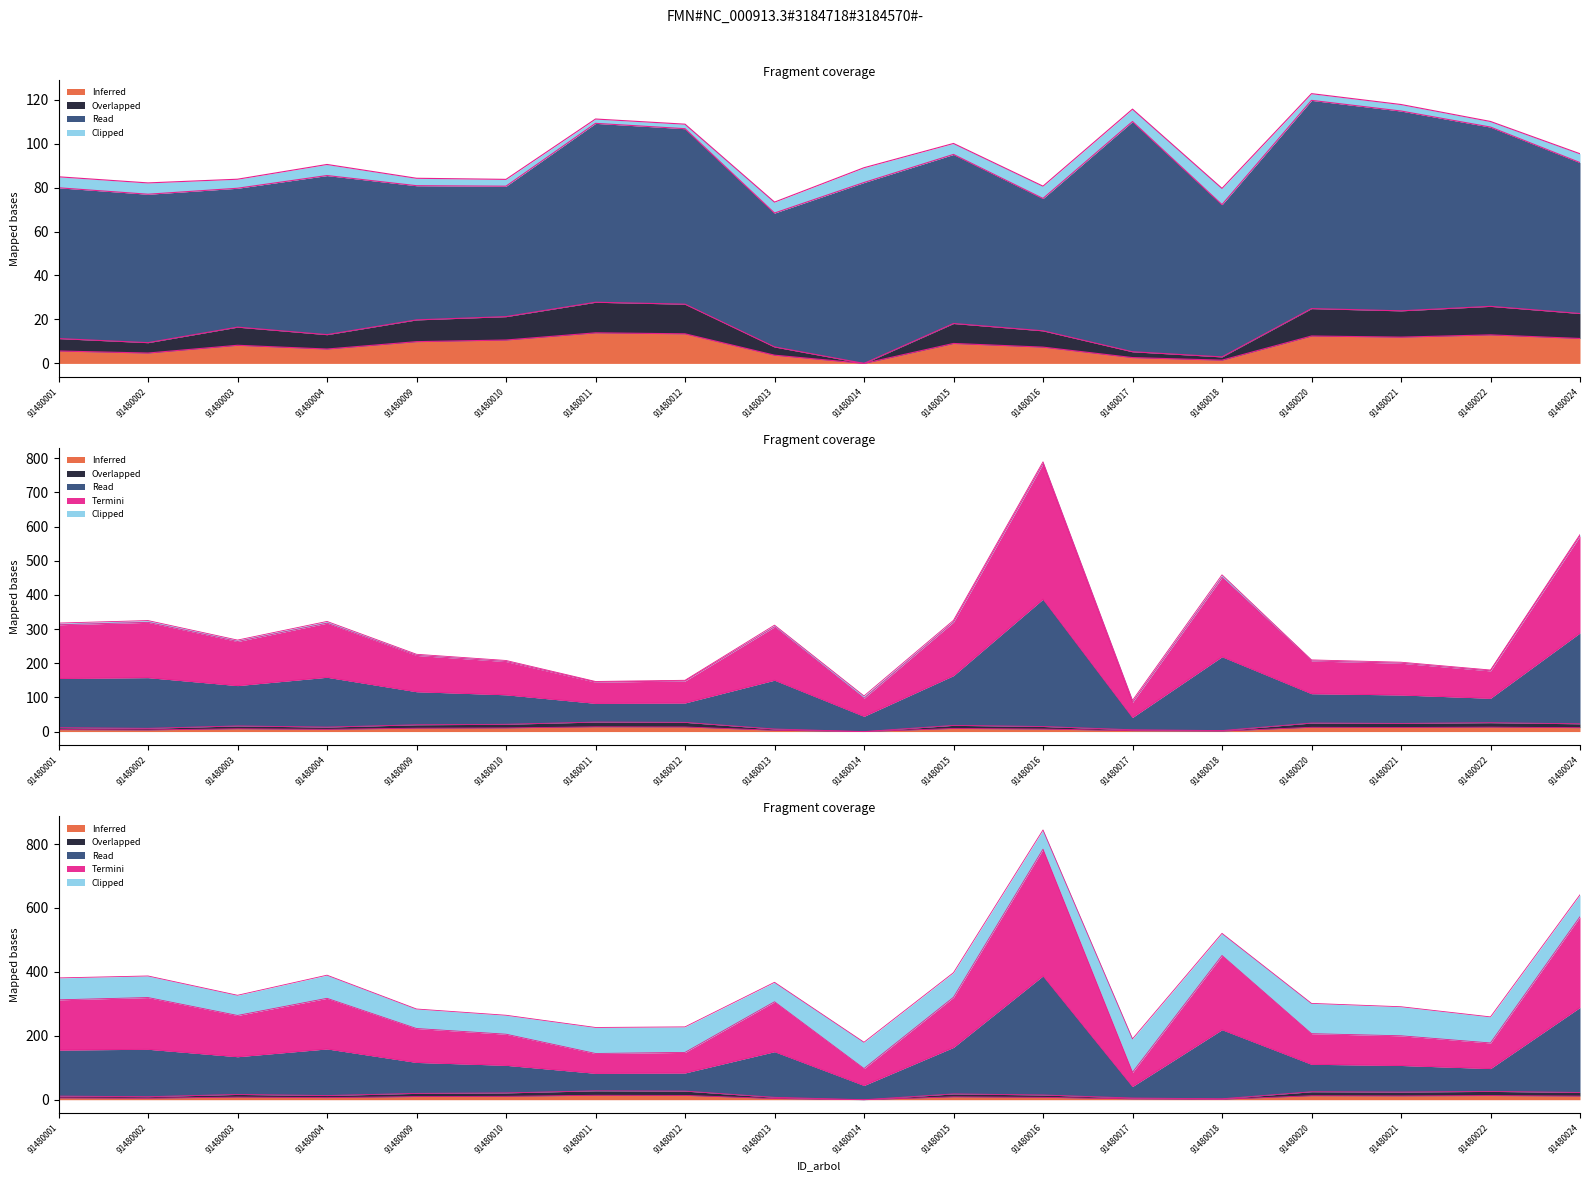

Reading left to right, extract all data points from this chart.

bal: 5.7	4.7	8.2	6.5	9.9	10.6	13.9	13.5	3.8	0.0	9.1	7.4	2.6	1.5	12.5	12.0	13.0	11.3
bal_intrasp: 11.3	9.4	16.5	13.1	19.8	21.3	27.8	26.9	7.5	0.0	18.2	14.8	5.3	3.0	24.9	23.9	26.0	22.7
v_con_corteza: 317.5	324.8	267.7	322.3	226.1	208.0	146.6	150.1	311.4	104.2	325.6	789.4	91.3	458.6	209.7	203.0	180.1	576.6
v_trituracion: 312.5	319.6	263.6	317.2	222.8	204.9	144.6	148.0	306.5	97.5	320.6	783.8	85.6	451.2	206.6	200.0	177.6	572.6